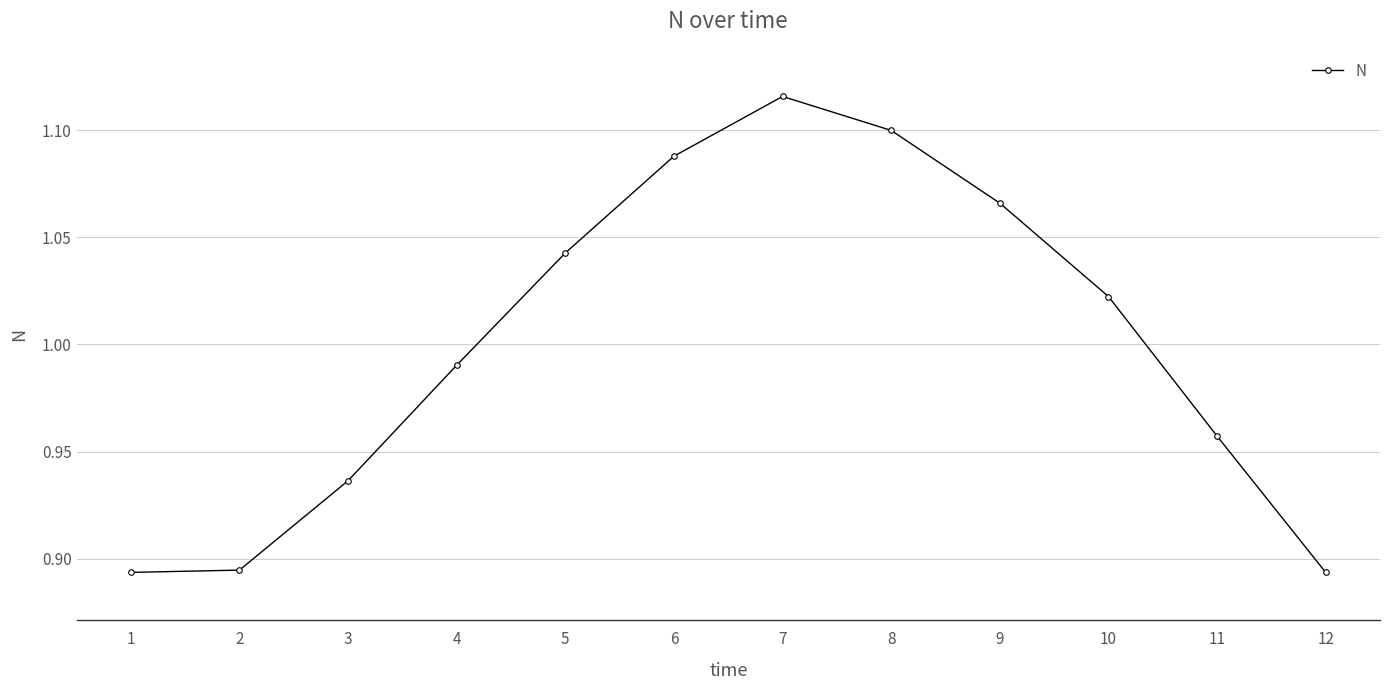

At which category does the data reach its first local peak?

7